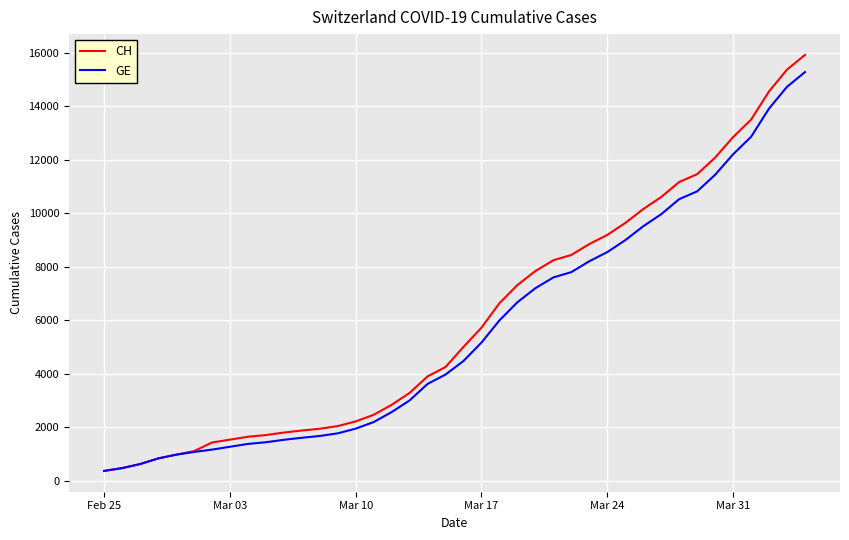

Which series has the widest spread of values?

CH